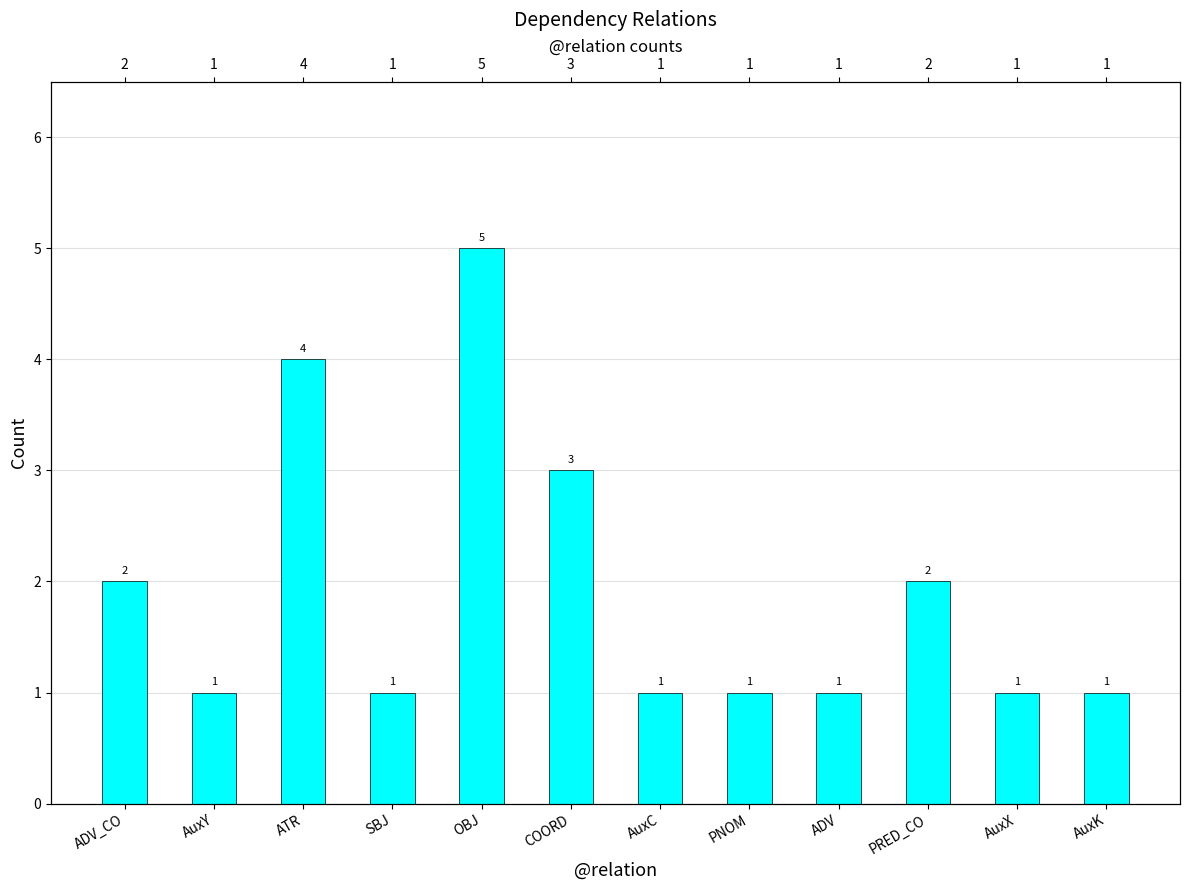

Reading right to left, transcribe all the data shown in this chart.

1	1	2	1	1	1	3	5	1	4	1	2